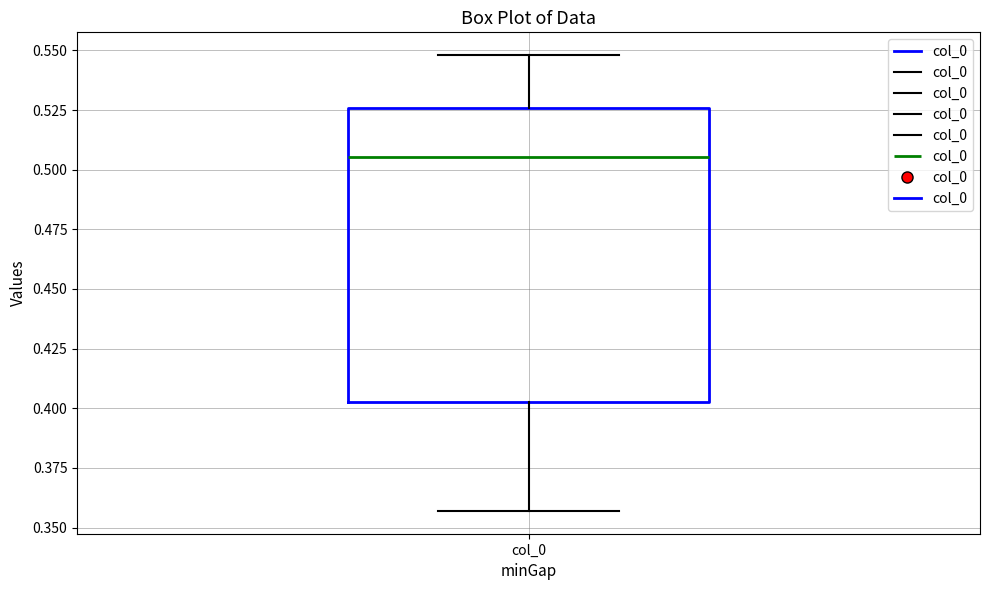

Where is the upper edge of the box for col_0 on the y-axis? The values are not printed on the chart, so give them approximately, as read against the axis.

0.525